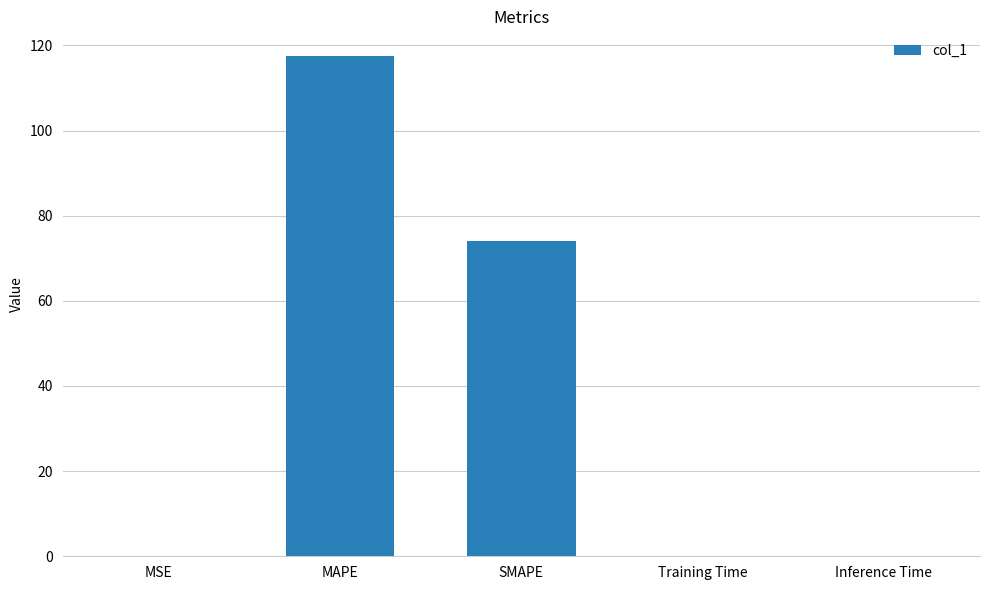

The chart shows a value of 0.0 at Inference Time. True or false?

True